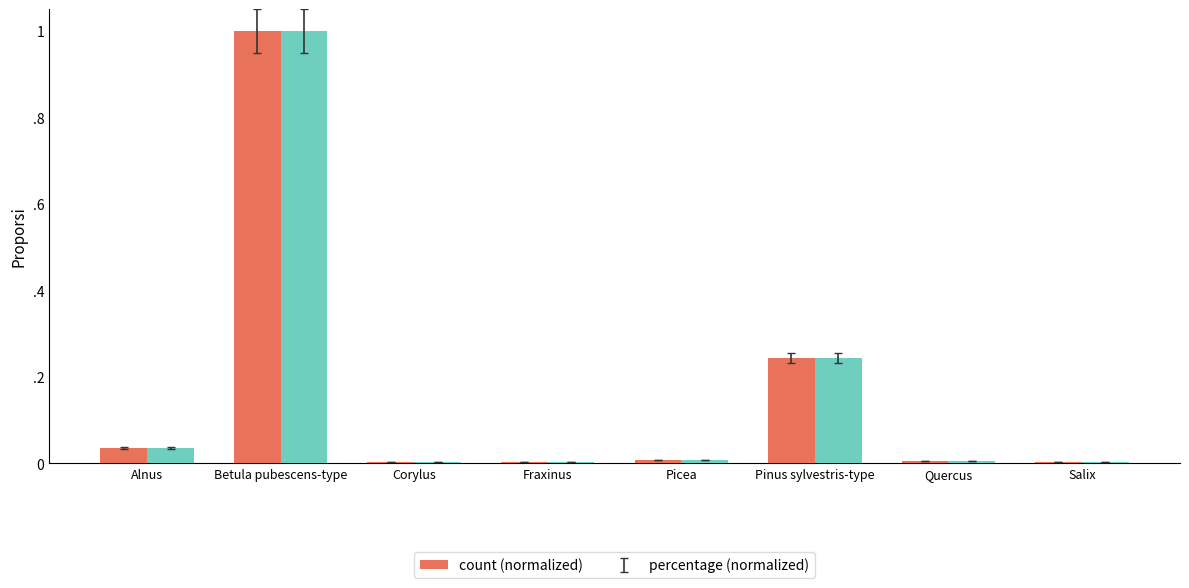

Reading right to left, transcribe all the data shown in this chart.

count: 0.0	0.0	0.2	0.0	0.0	0.0	1.0	0.0
percentage: 0.0	0.0	0.2	0.0	0.0	0.0	1.0	0.0